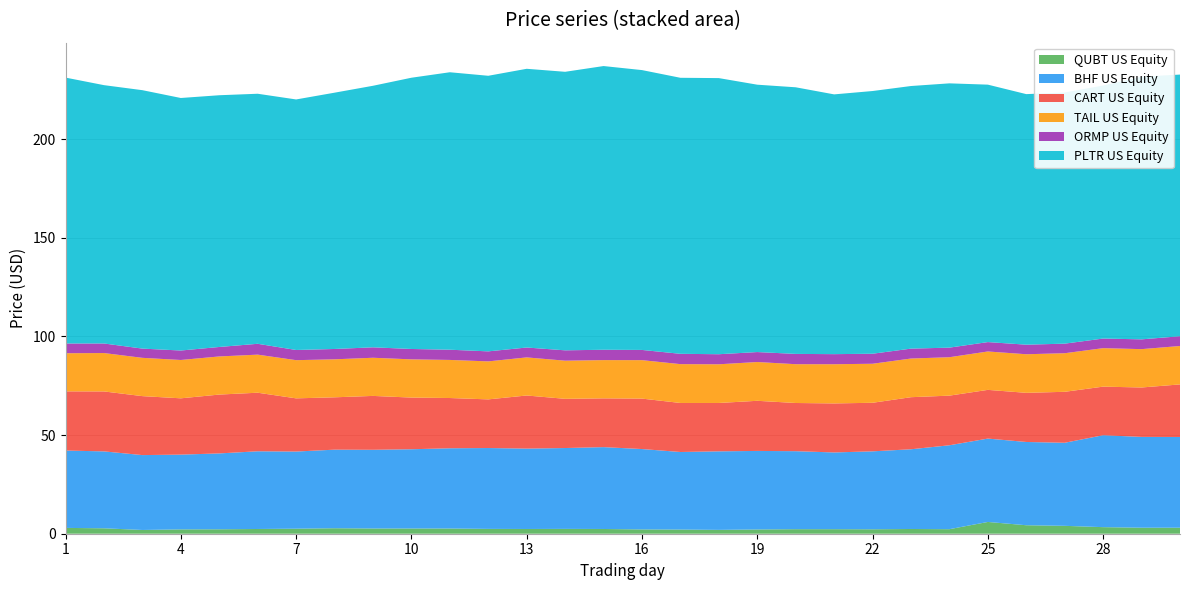

Reading right to left, what are all the values shown in this chart?

QUBT US Equity: 3.0	3.0	3.3	4.0	4.3	6.0	2.3	2.4	2.2	2.3	2.3	2.1	2.0	2.1	2.2	2.4	2.5	2.4	2.5	2.6	2.6	2.6	2.8	2.5	2.4	2.2	2.2	1.9	2.8	3.0
BHF US Equity: 46.0	46.0	46.6	42.1	42.2	42.3	42.5	40.4	39.5	38.9	39.5	39.8	39.8	39.3	40.8	41.5	41.0	40.8	41.0	40.7	40.2	39.9	39.8	39.1	39.4	38.5	37.9	38.0	39.0	39.2
CART US Equity: 26.7	25.1	24.6	25.8	24.9	24.7	25.2	26.4	24.6	24.9	24.4	25.4	24.5	24.9	25.6	24.7	24.9	26.9	24.7	25.5	26.2	27.3	26.5	27.0	29.7	29.8	28.5	29.9	30.4	30.0
TAIL US Equity: 19.5	19.4	19.5	19.6	19.6	19.5	19.5	19.6	19.8	19.9	19.7	19.7	19.6	19.7	19.5	19.4	19.3	19.3	19.3	19.3	19.4	19.3	19.3	19.4	19.3	19.3	19.4	19.4	19.5	19.3
ORMP US Equity: 5.0	5.0	4.9	4.8	4.8	4.8	4.9	5.0	5.1	5.1	5.2	5.0	5.1	5.2	5.2	5.2	5.2	5.0	5.1	5.2	5.3	5.3	5.2	5.2	5.5	4.8	4.8	4.7	4.8	4.9
PLTR US Equity: 132.6	133.2	128.2	127.3	127.0	130.5	134.0	133.1	133.2	131.7	135.2	135.5	140.0	139.9	141.9	143.8	141.2	141.3	139.7	140.7	137.5	132.6	129.9	127.0	126.8	127.6	128.0	131.0	130.9	134.8